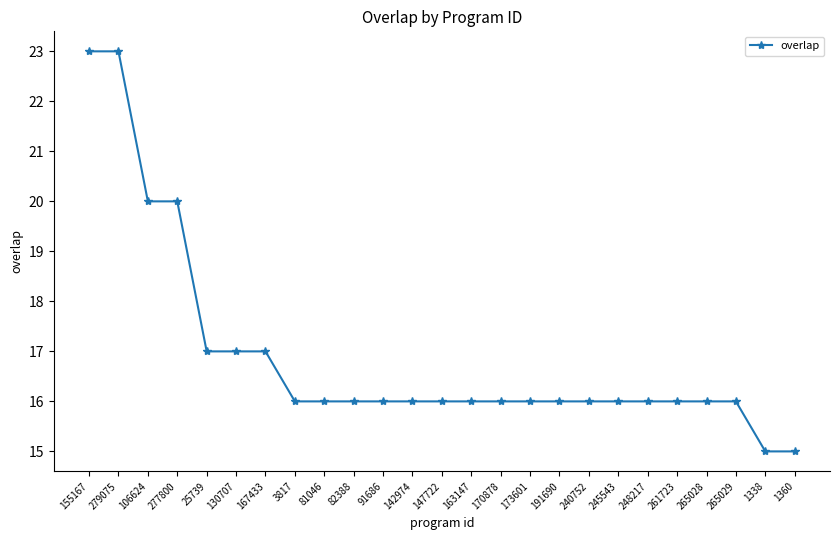

What position from the left is 240752?

18